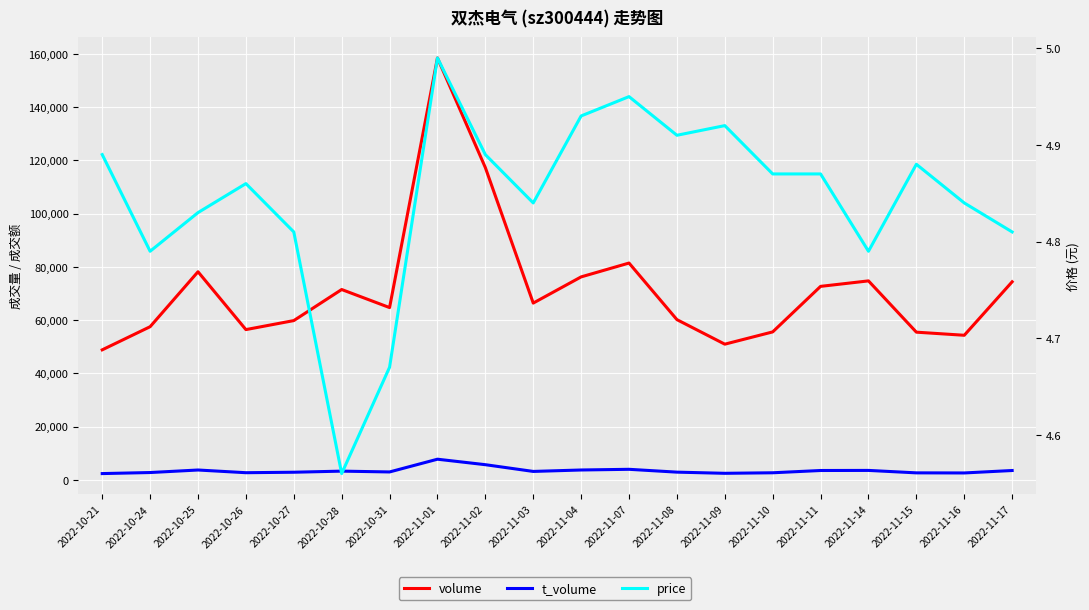

What is the value of the t_volume point at the 6th from the left?

3326.0